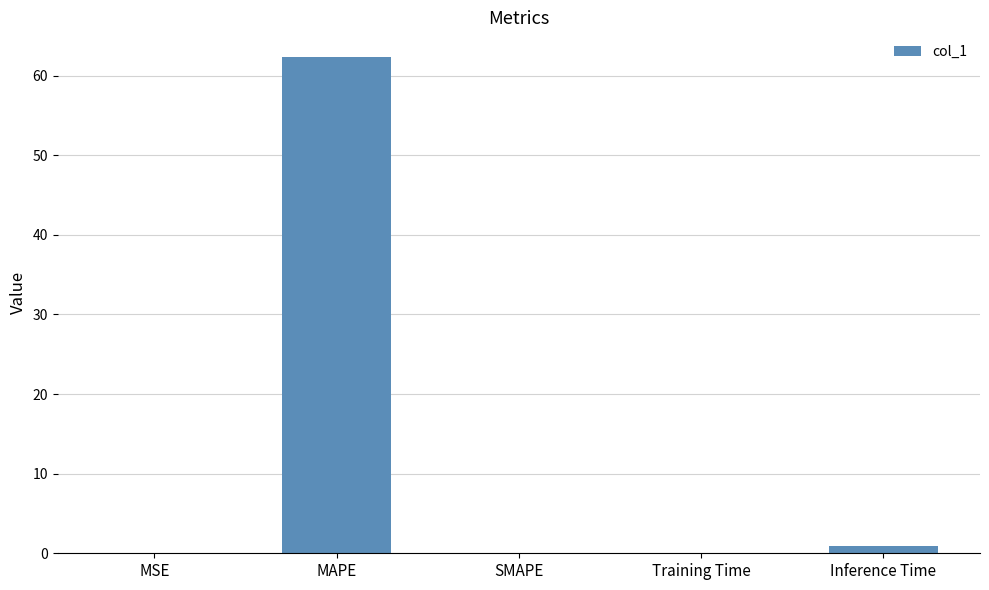

What is the change in value from Training Time to Inference Time?

+0.9